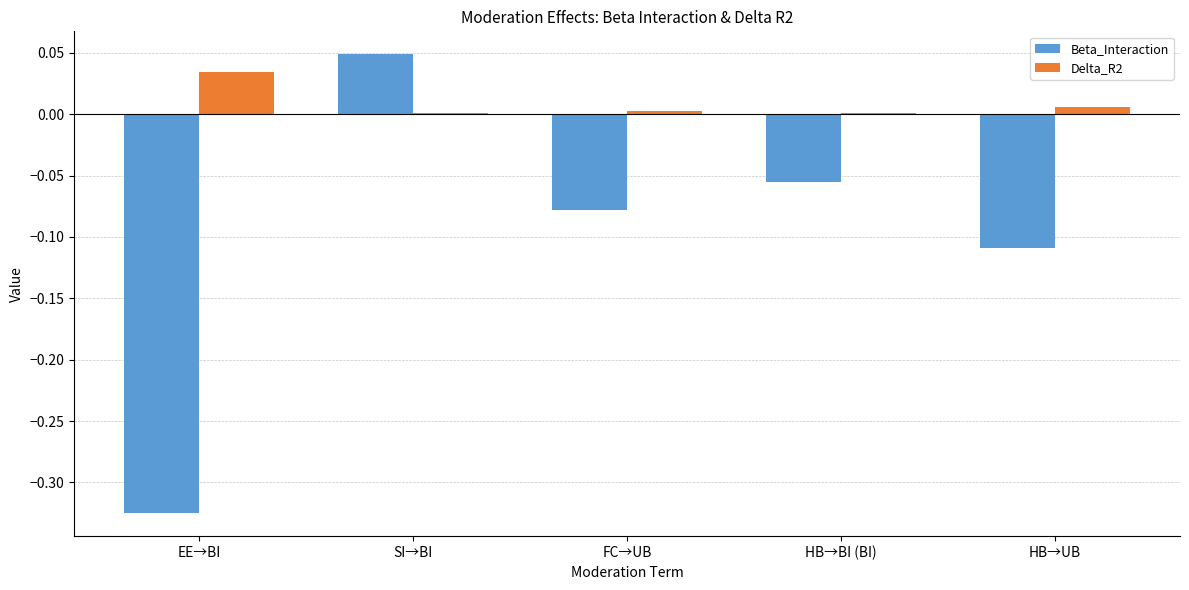

The Delta_R2 series shows 0.0 at FC→UB. True or false?

True